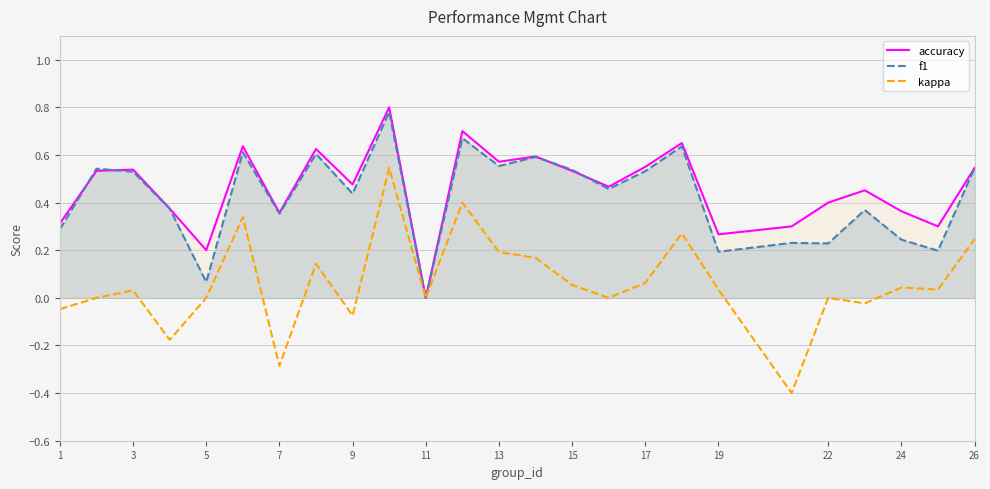

How many values in f1 are above zero?

24